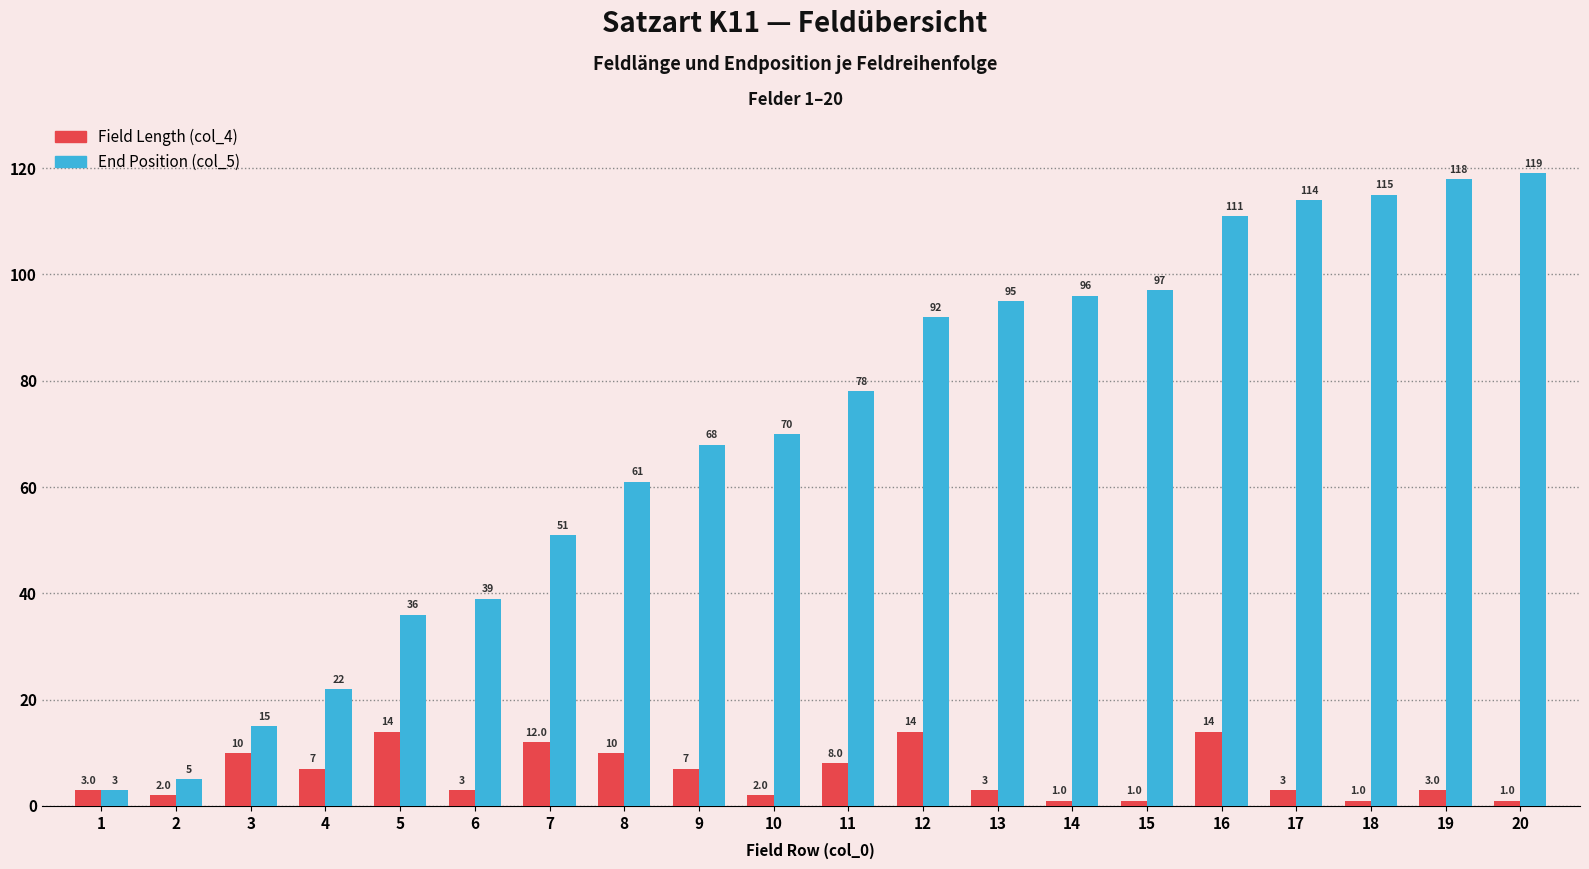

Between 3 and 19, which series saw the biggest shift?

End Position (col_5)